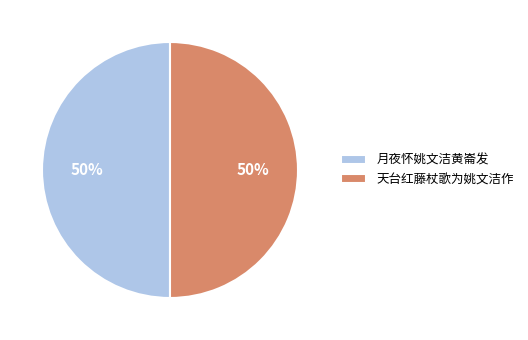

To the nearest percent, what is the combined percentage of 月夜怀姚文洁黄崙发 and 天台红藤杖歌为姚文洁作?

100%